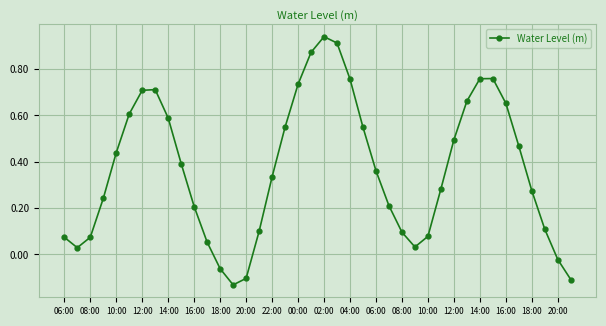

What is the difference between the maximum and minimum values?

1.1